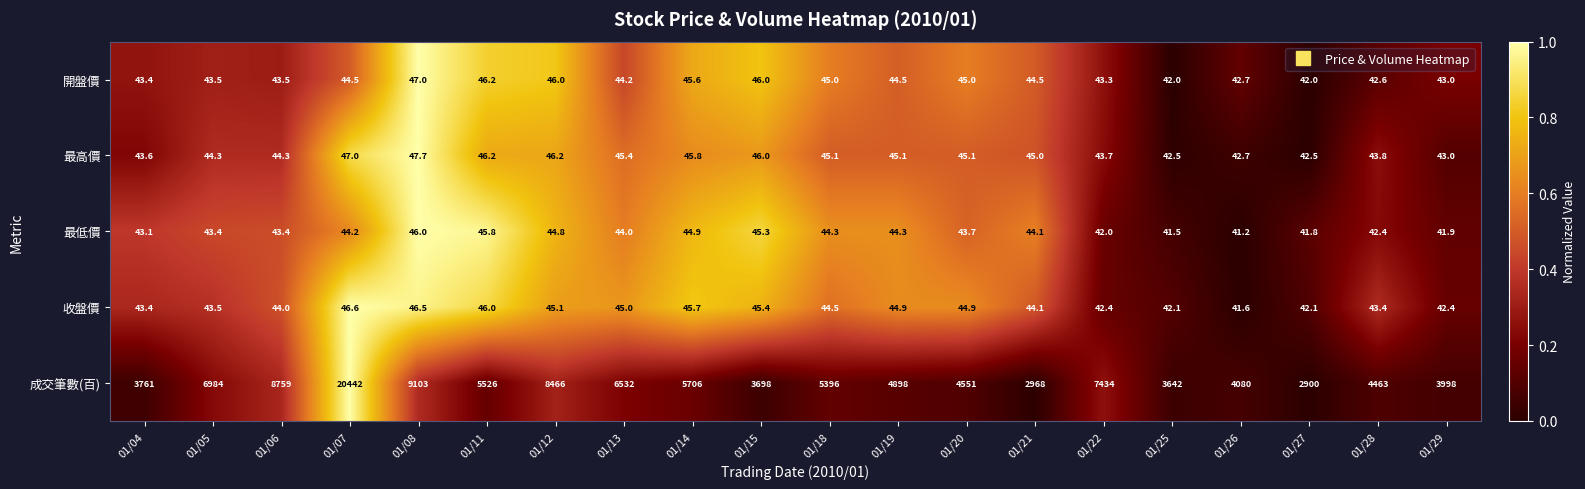

What is the average value of the 收盤價 series?

44.2